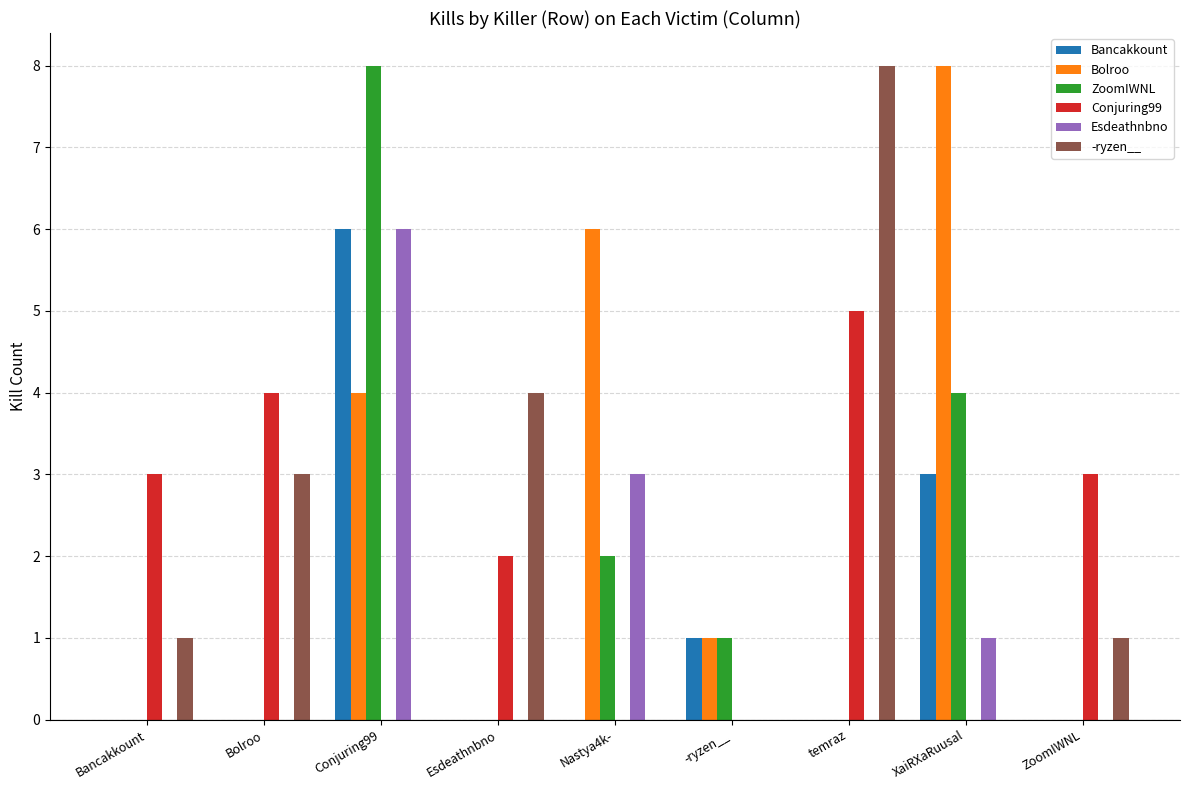

What is the maximum value for -ryzen__?

8